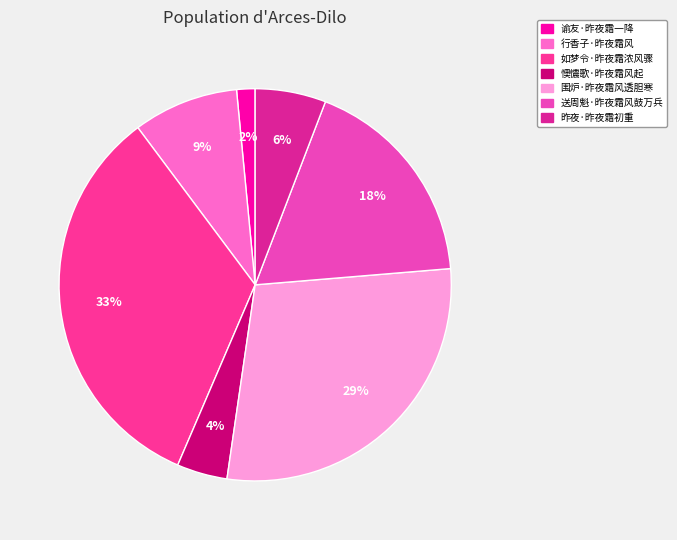

What is the smallest slice in the pie chart?

谕友·昨夜霜一降